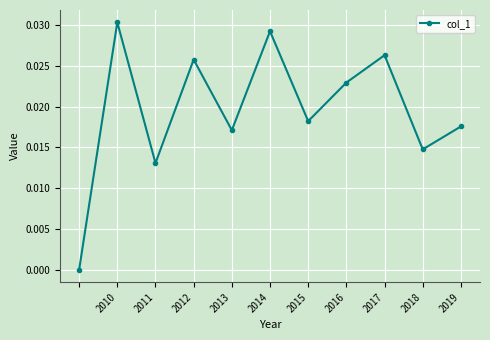

How many points are higher than both their immediate neighbors (excluding endpoints)?

4